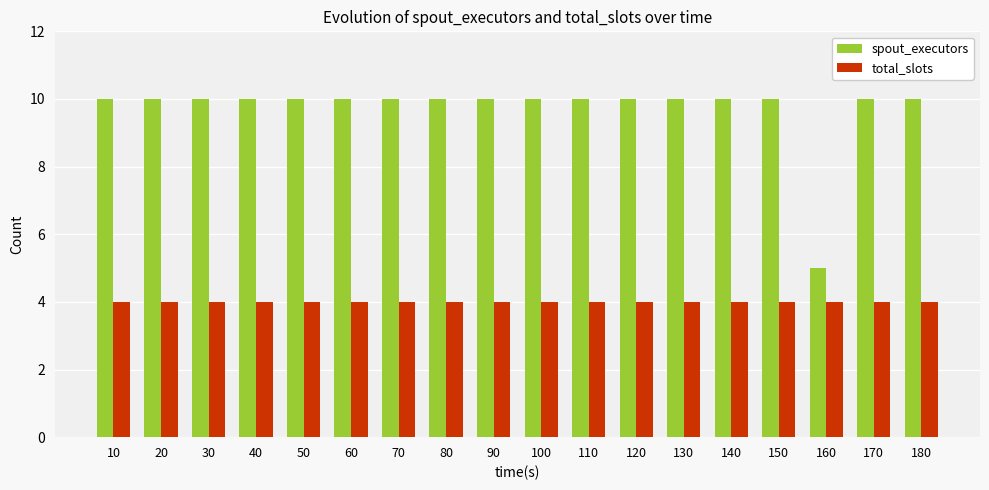

Reading right to left, extract all data points from this chart.

spout_executors: 180=10	170=10	160=5	150=10	140=10	130=10	120=10	110=10	100=10	90=10	80=10	70=10	60=10	50=10	40=10	30=10	20=10	10=10
total_slots: 180=4	170=4	160=4	150=4	140=4	130=4	120=4	110=4	100=4	90=4	80=4	70=4	60=4	50=4	40=4	30=4	20=4	10=4